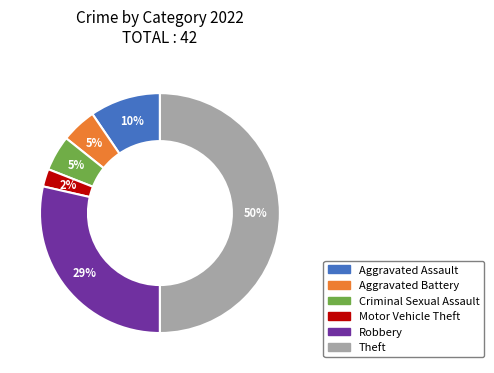

What percentage is the Theft slice, to the nearest percent?

50%